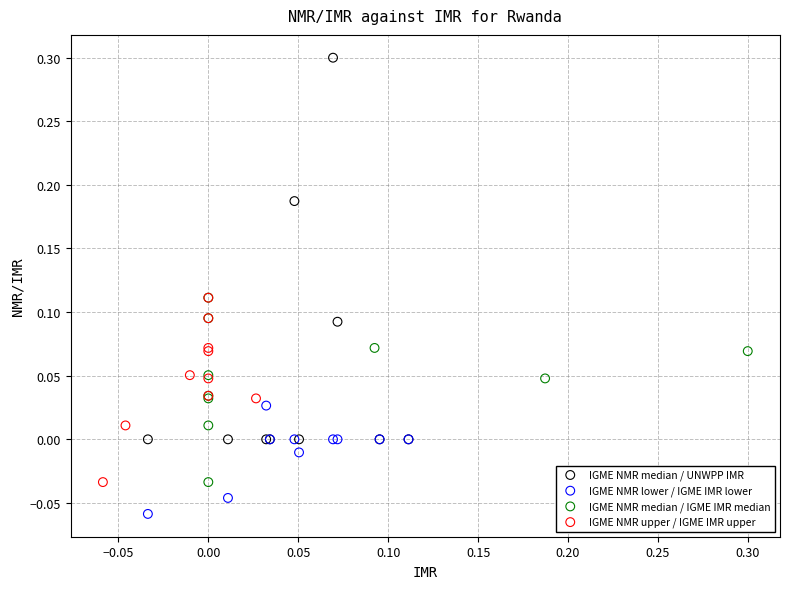

What are all the series names shown in the legend?

IGME NMR median / UNWPP IMR, IGME NMR lower / IGME IMR lower, IGME NMR median / IGME IMR median, IGME NMR upper / IGME IMR upper